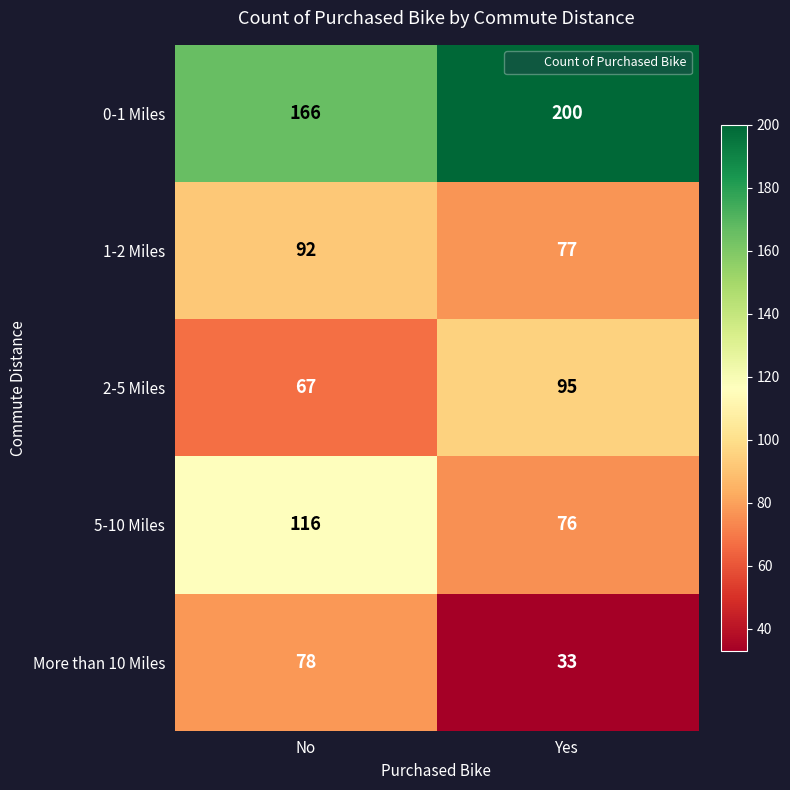

List the series in order of their peak value, highest first.

0-1 Miles, 5-10 Miles, 2-5 Miles, 1-2 Miles, More than 10 Miles